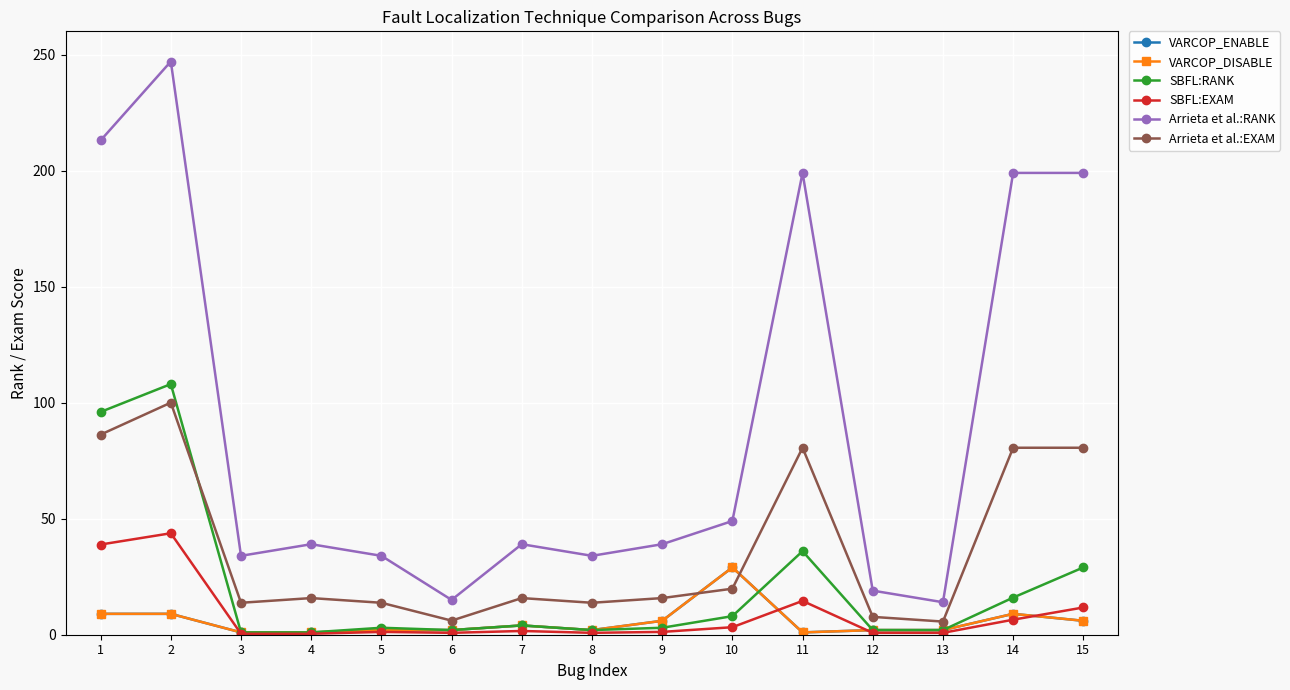

Which series changed the most between 5 and 11?

Arrieta et al.:RANK